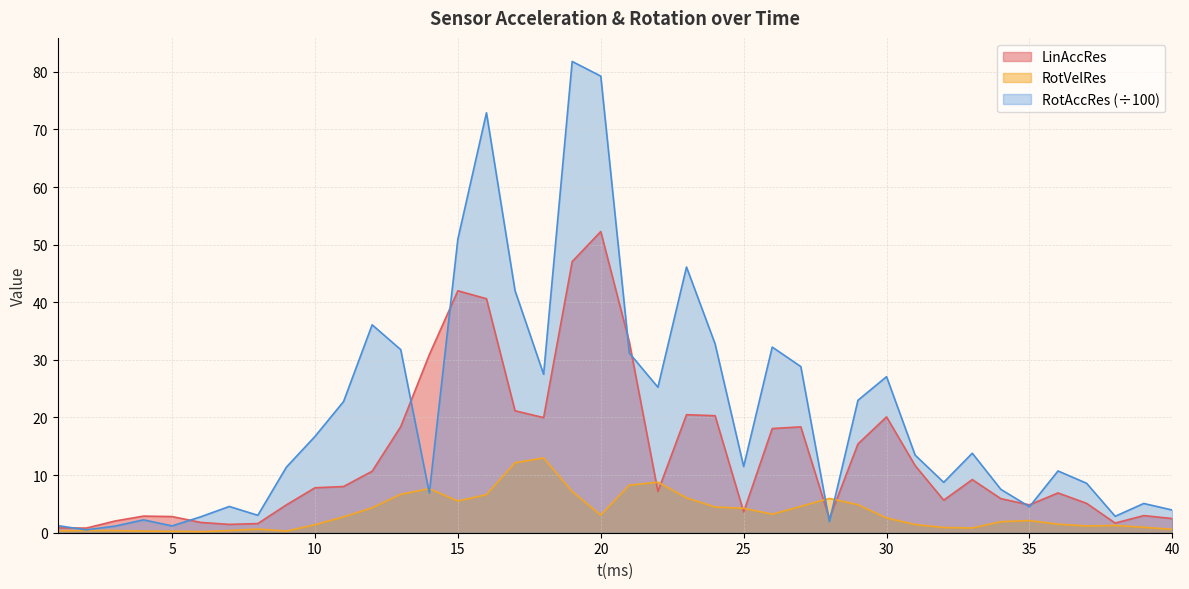

What are all the series names shown in the legend?

LinAccRes, RotVelRes, RotAccRes (÷100)